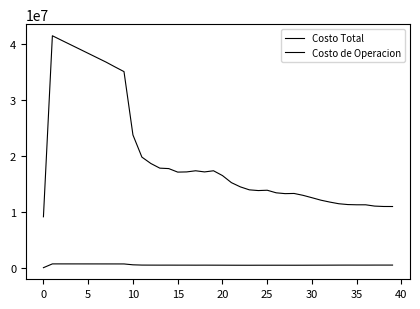

Reading left to right, list all the values displayed in this chart.

Costo Total: 9104632.0	41495564.2	40706389.6	39921428.2	39137738.9	38351739.1	37564867.1	36778318.6	35917864.3	35081951.7	23746519.2	19782701.3	18641399.0	17808824.3	17729403.3	17100107.4	17134144.9	17338982.3	17134174.7	17338695.8	16481558.9	15215823.1	14457678.6	13927916.3	13798783.8	13856609.5	13396530.5	13248905.3	13280628.5	12945505.9	12517457.4	12075425.6	11735208.2	11439570.2	11294127.4	11252839.7	11250617.1	11019311.7	10950057.0	10945183.5
Costo de Operacion: 0.0	678430.0	677494.0	676509.4	675493.5	674459.4	673417.6	672377.8	670546.5	668684.1	513743.1	465742.1	459582.8	455945.6	457690.7	454366.7	454547.9	450175.2	454552.3	450180.3	446688.6	440967.9	437577.0	435910.3	440811.0	439544.9	441001.9	439884.2	438594.0	441556.5	445863.3	449008.9	453963.2	459669.5	462221.1	460376.7	459544.5	465041.5	465956.9	465253.2